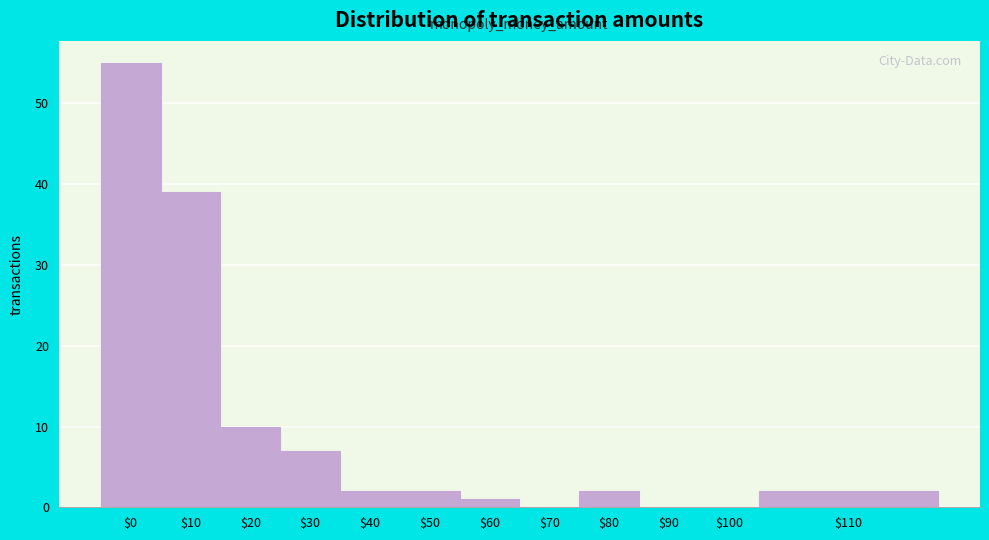

What is the sum of all values?

120